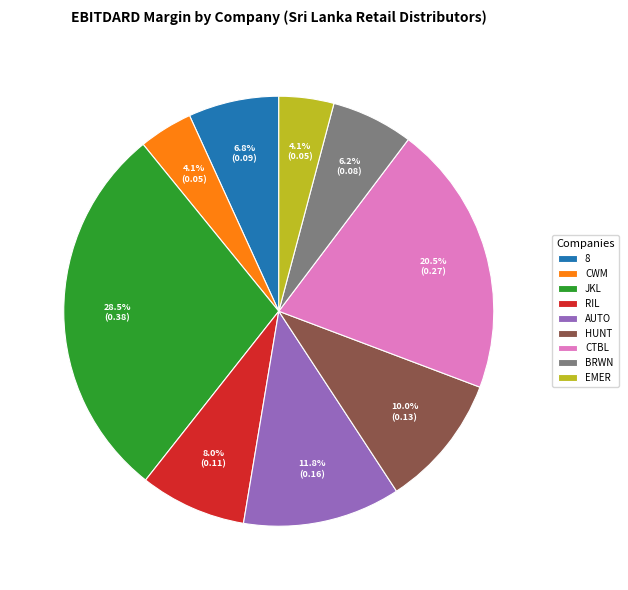

Does CTBL account for over 50% of the chart?

No